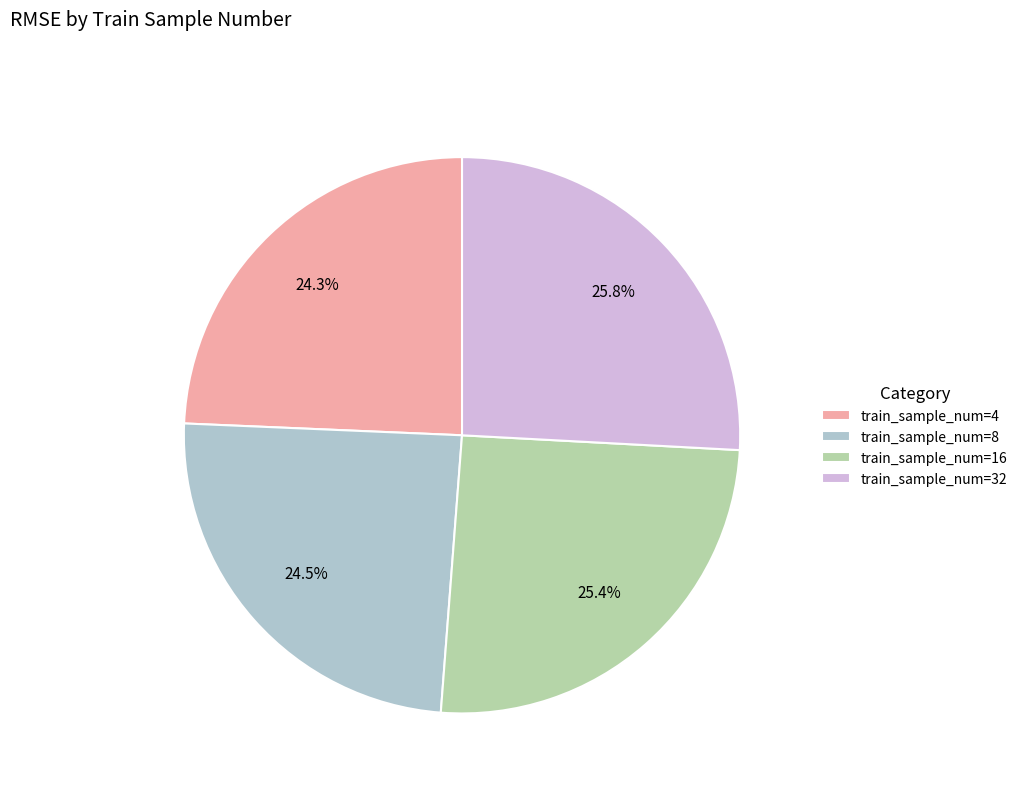

Combined, what portion of the pie is train_sample_num=32 and train_sample_num=16?

51.2%